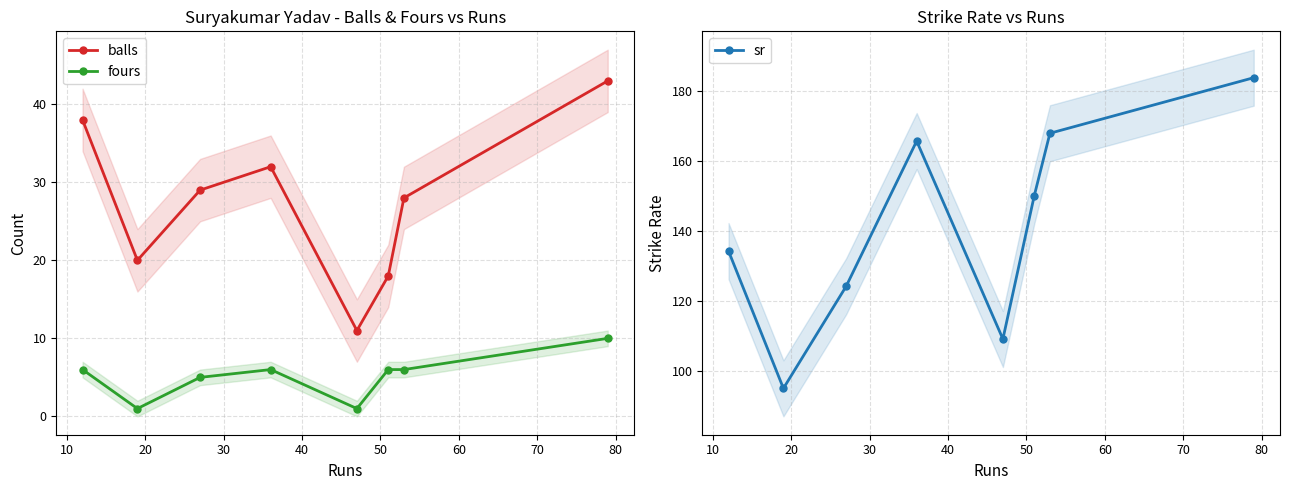

True or false: balls and fours cross at least once.

False